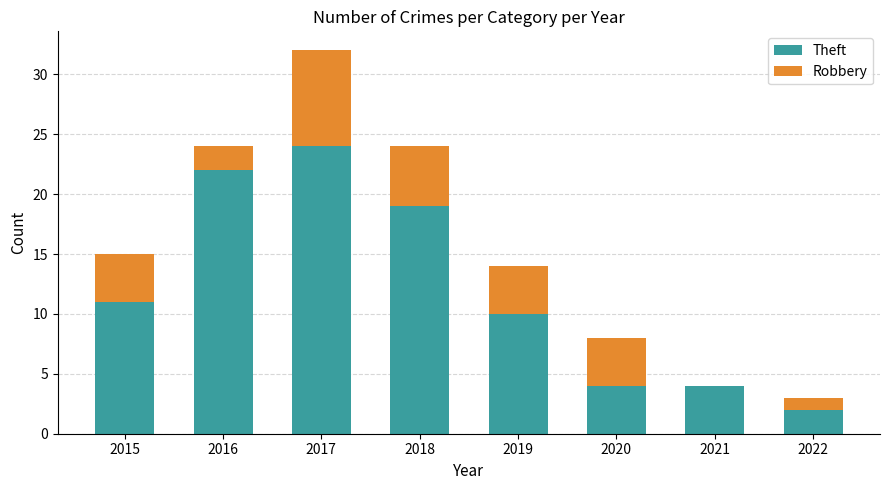

At which label does Theft reach its peak?

2017